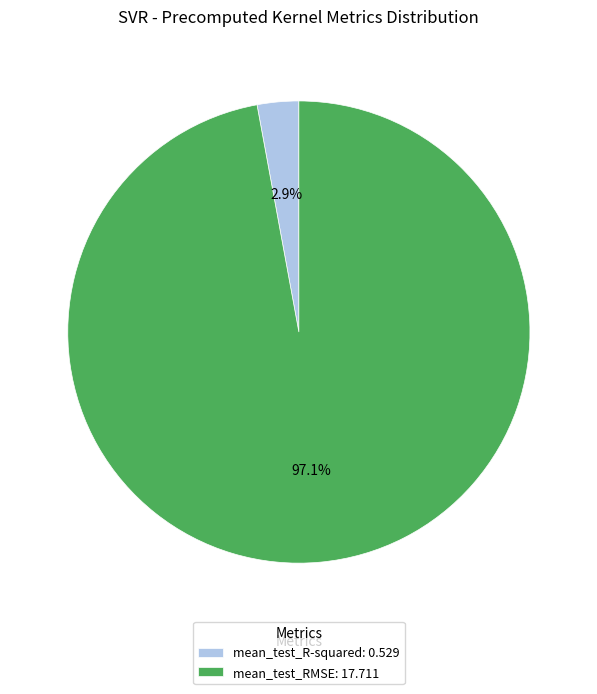

What is the total percentage of mean_test_RMSE and mean_test_R-squared?

100.0%